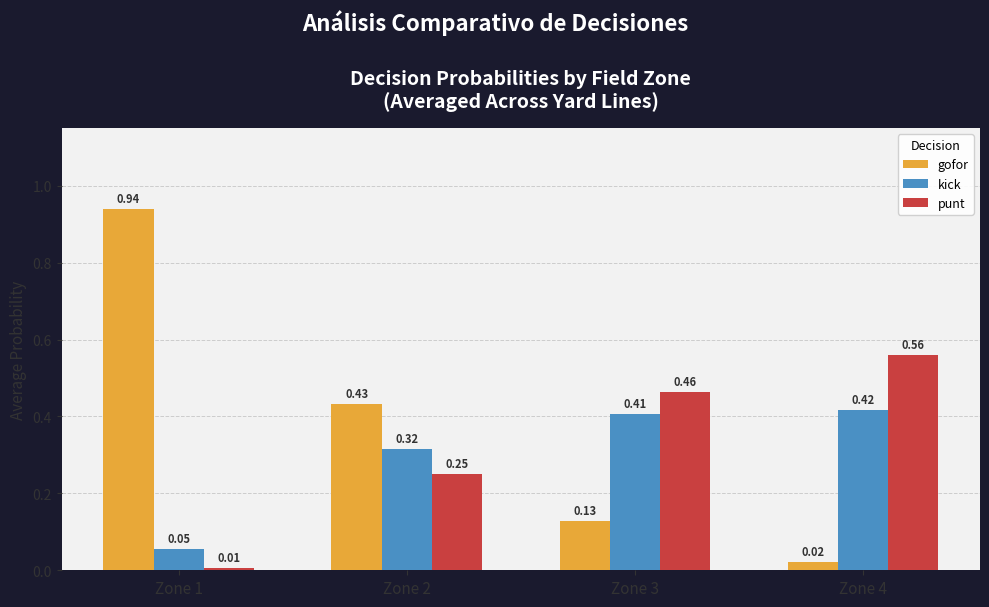

What is the difference between the maximum and second lowest values in the gofor series?

0.8